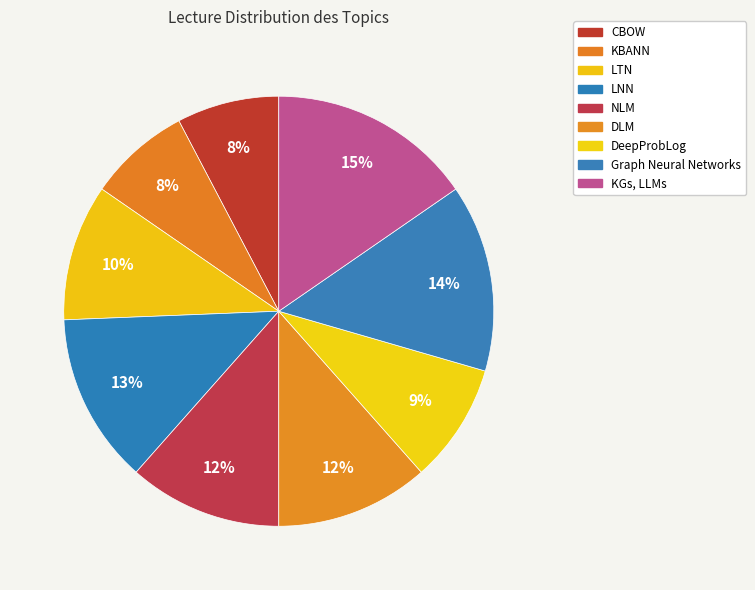

Count the number of slices in the pie.

9